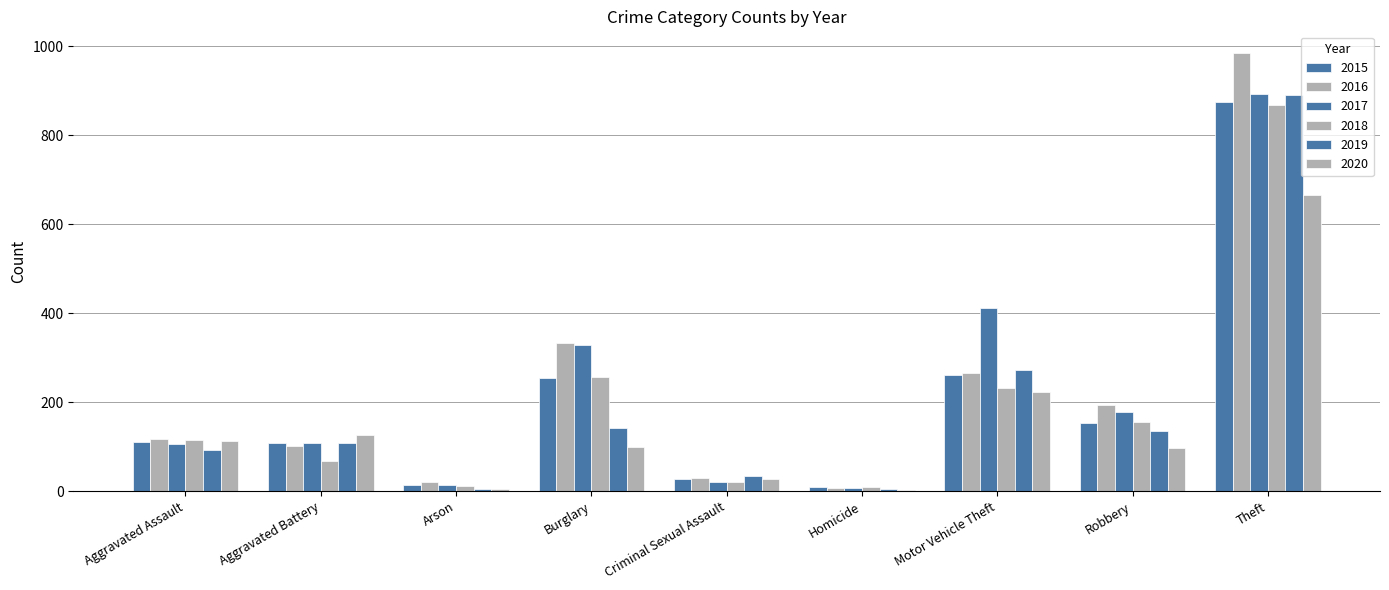

What is the spread (max minus min) of values at Theft?

318